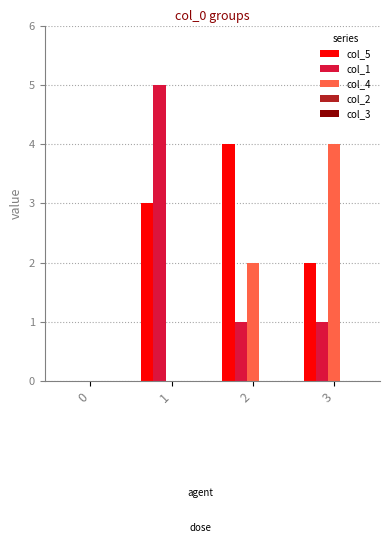

How many groups of bars are there?

4